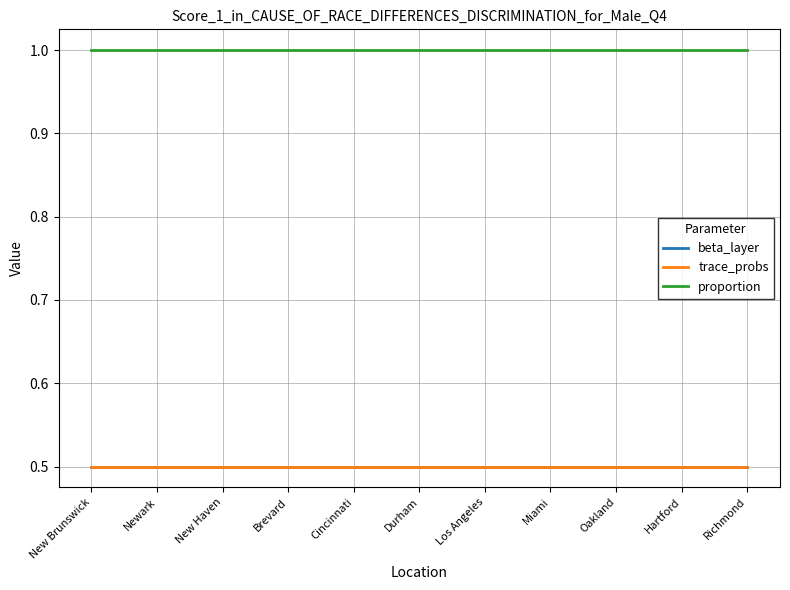

True or false: proportion and beta_layer intersect in this chart.

False